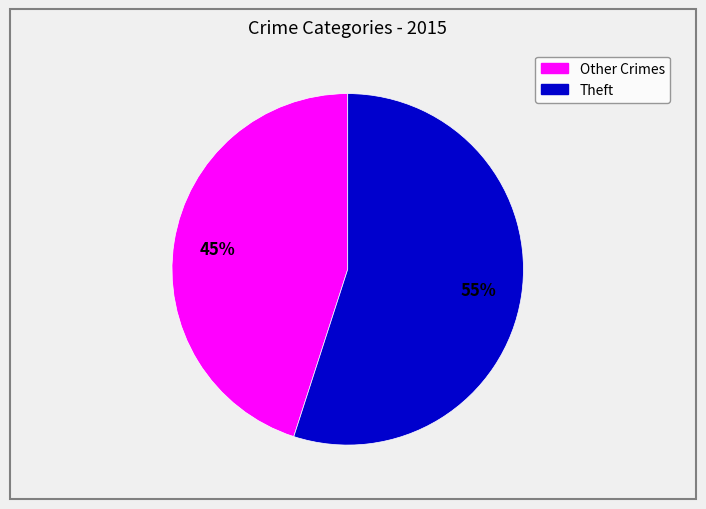

Rank the categories by value from lowest to highest.

Other Crimes, Theft